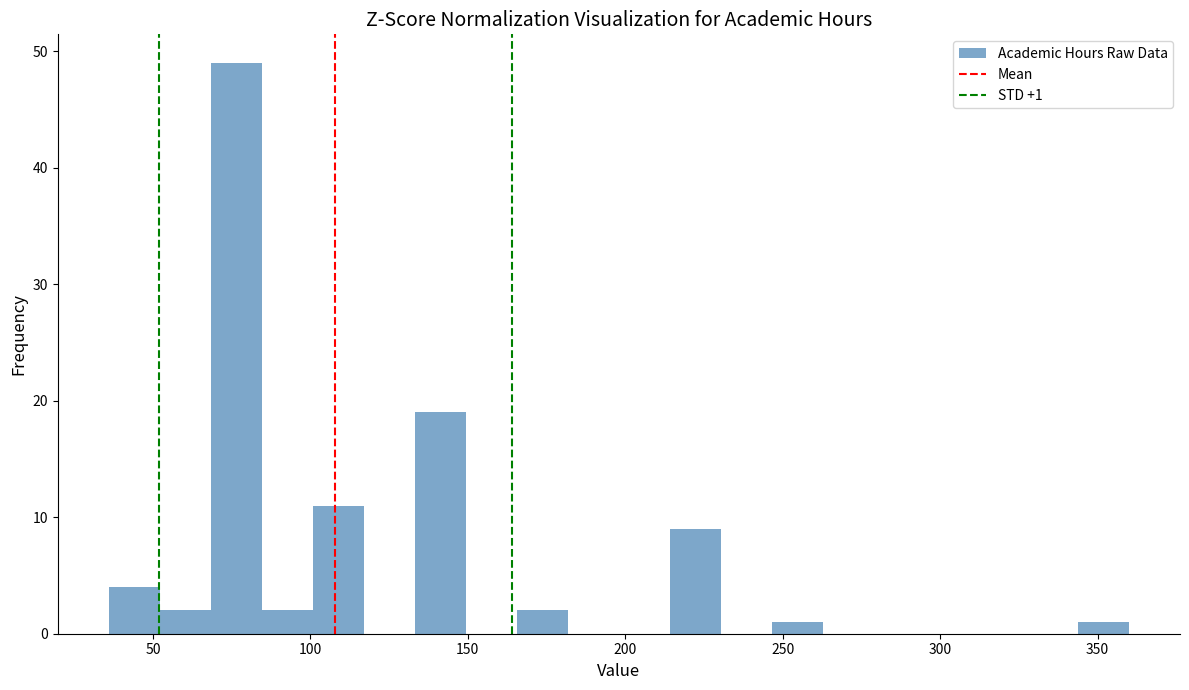

Read against the x-axis, roughly where is the centre of the tallest bar?

75